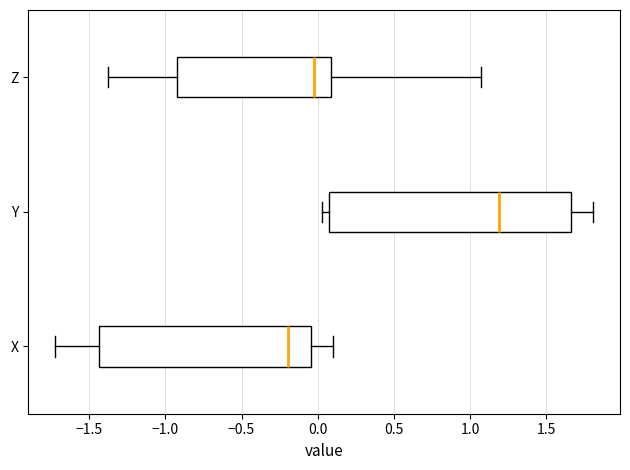

Reading bottom to top, transcribe this box plot: for each box, give where its median line is, the range the box spans, and where its two whiskers end, as read against the x-axis. The values are not printed on the chart, so give them approximately, as read against the axis.

X: median -0.20, box -1.45 to -0.05, whiskers -1.70 to 0.10
Y: median 1.20, box 0.10 to 1.65, whiskers 0.05 to 1.80
Z: median -0.05, box -0.90 to 0.10, whiskers -1.40 to 1.05